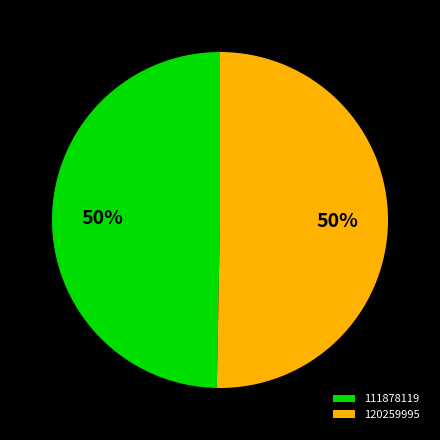

Which category has the smallest portion of the pie?

111878119